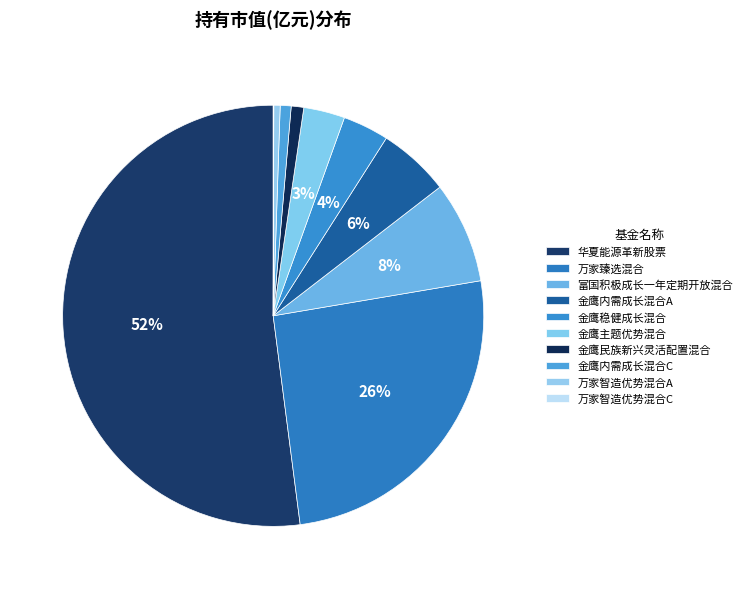

To the nearest percent, what is the combined percentage of 华夏能源革新股票 and 万家智造优势混合A?

53%